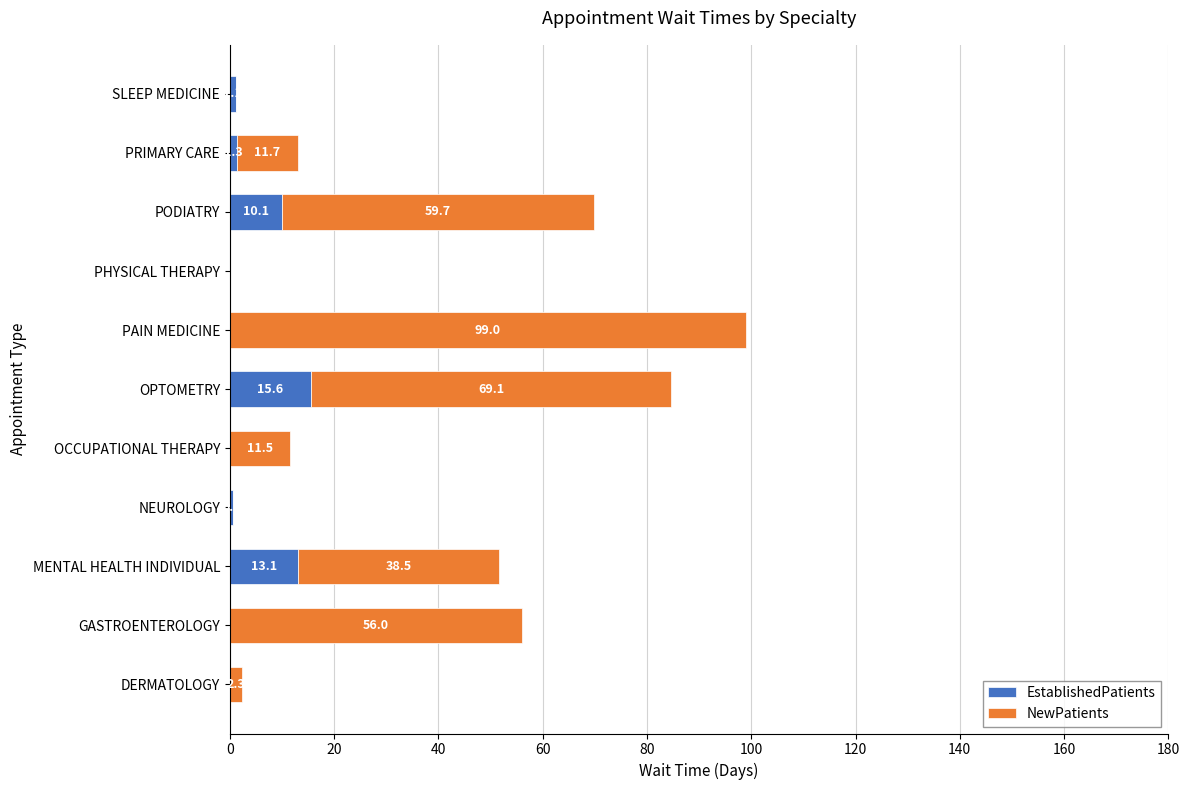

What is the sum of the EstablishedPatients values at MENTAL HEALTH INDIVIDUAL and GASTROENTEROLOGY?

13.1